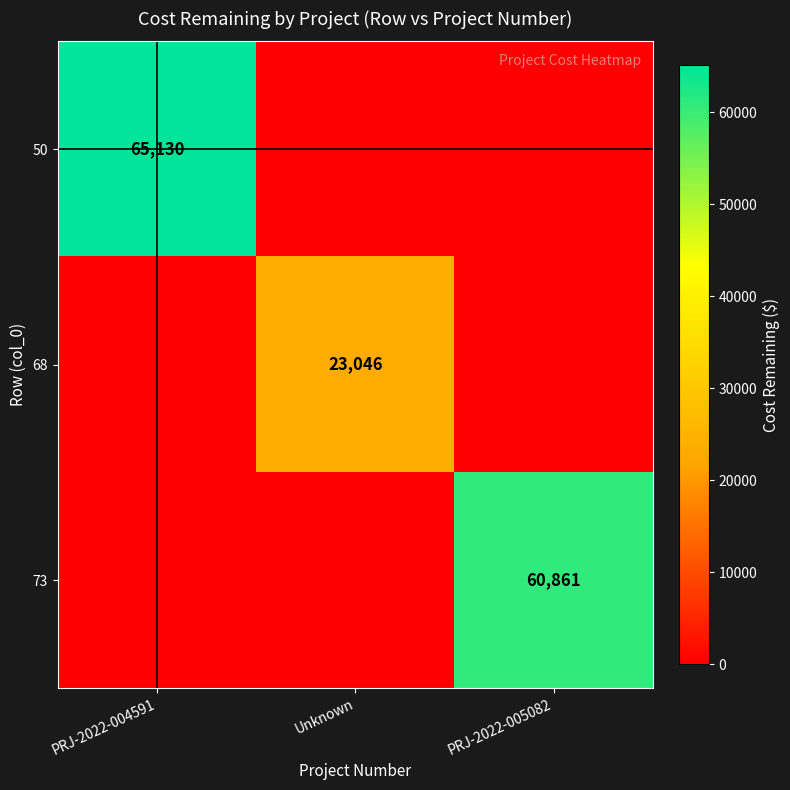

True or false: 73 has a value of 60861 at PRJ-2022-005082.

True